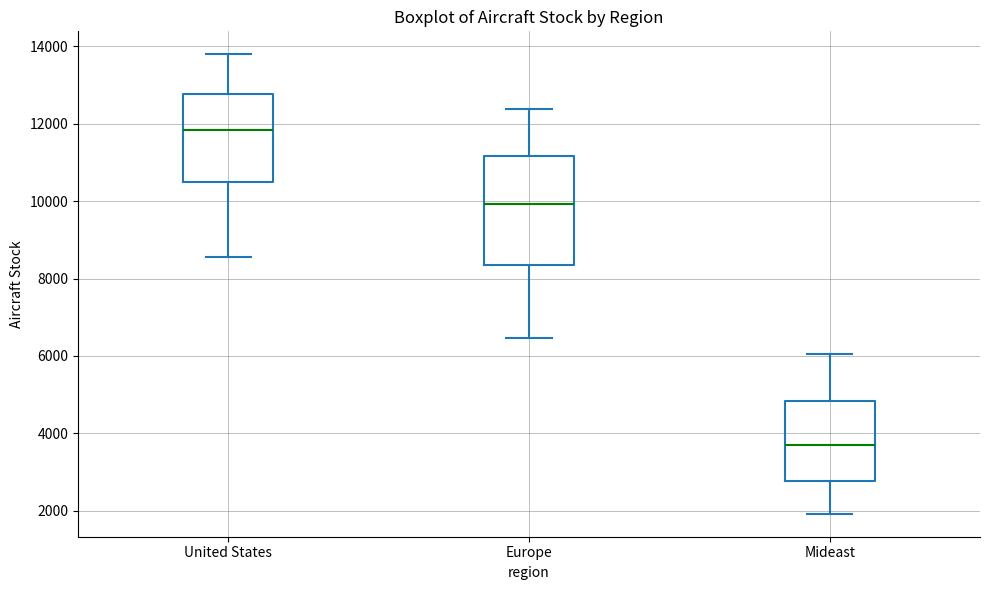

Which box's median line is the lowest?

Mideast